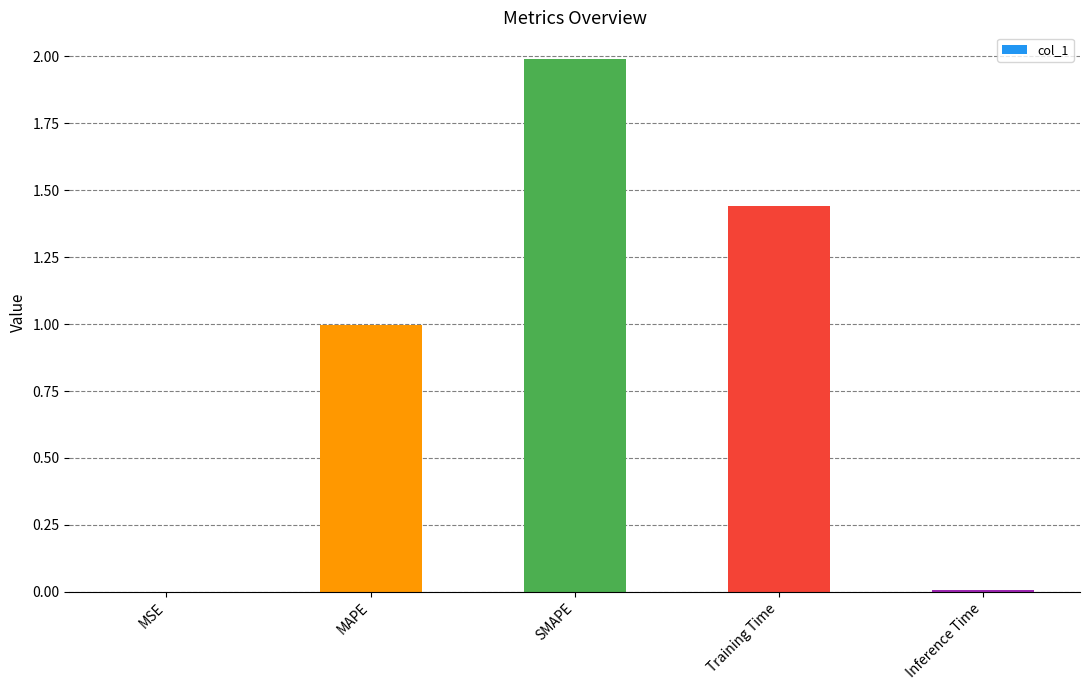

Is it true that the value at MAPE is 1.0?

True